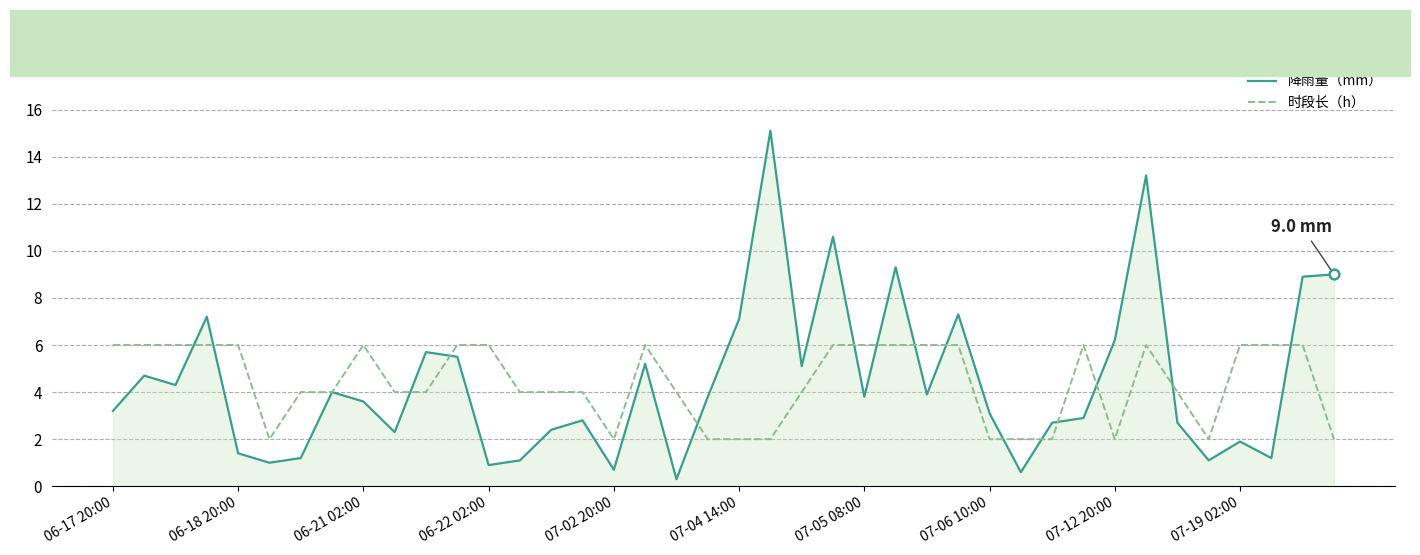

What is the minimum value shown in the chart?

0.3